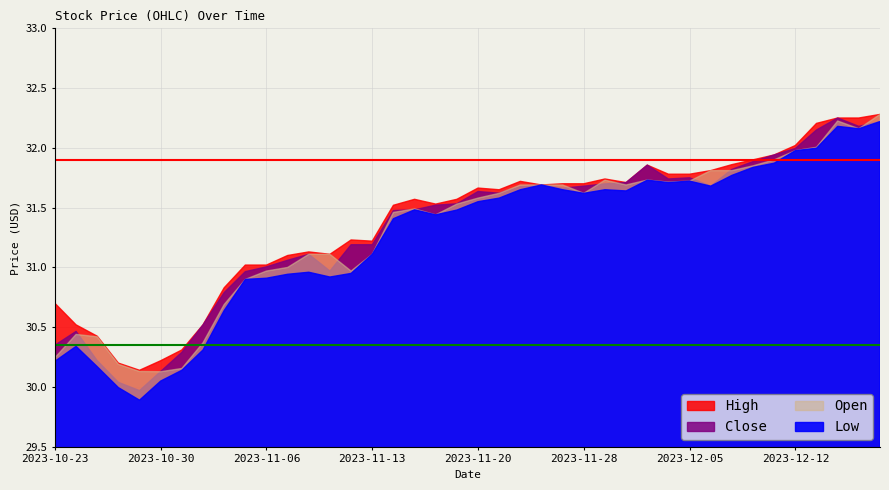

Rank the series by their maximum value, from lowest to highest.

Low, Close, High, Open